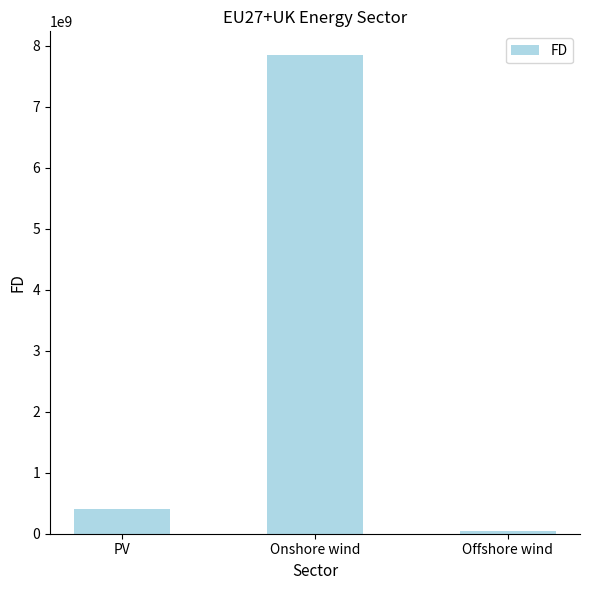

True or false: the data shows 407753480.2 at PV.

True